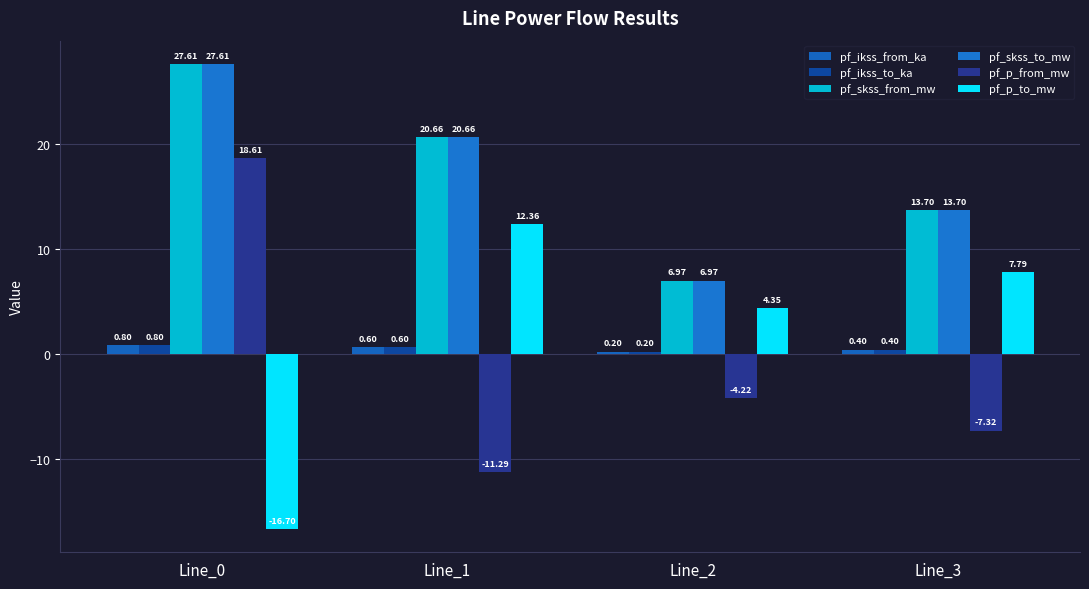

Reading left to right, extract all data points from this chart.

pf_ikss_from_ka: 0.8	0.6	0.2	0.4
pf_ikss_to_ka: 0.8	0.6	0.2	0.4
pf_skss_from_mw: 27.6	20.7	7.0	13.7
pf_skss_to_mw: 27.6	20.7	7.0	13.7
pf_p_from_mw: 18.6	-11.3	-4.2	-7.3
pf_p_to_mw: -16.7	12.4	4.3	7.8